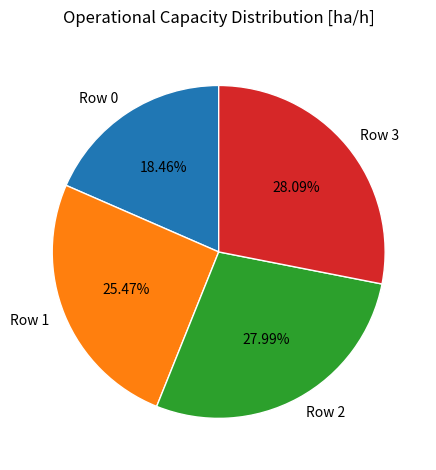

Which slice is the smallest?

Row 0